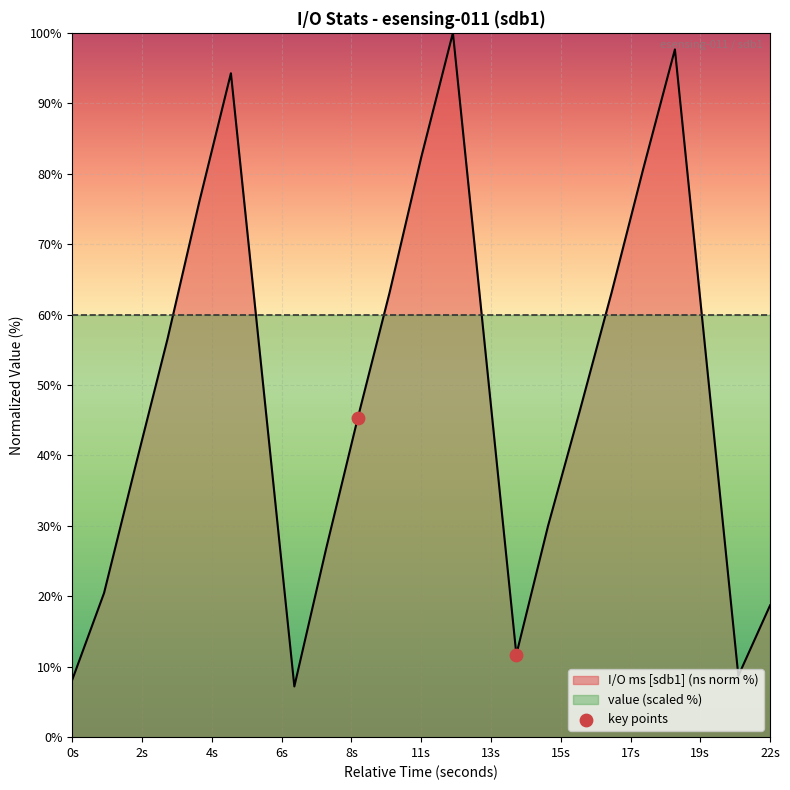

True or false: I/O ms [sdb1] (ns norm %) has a value of 45.6 at 11s.

False